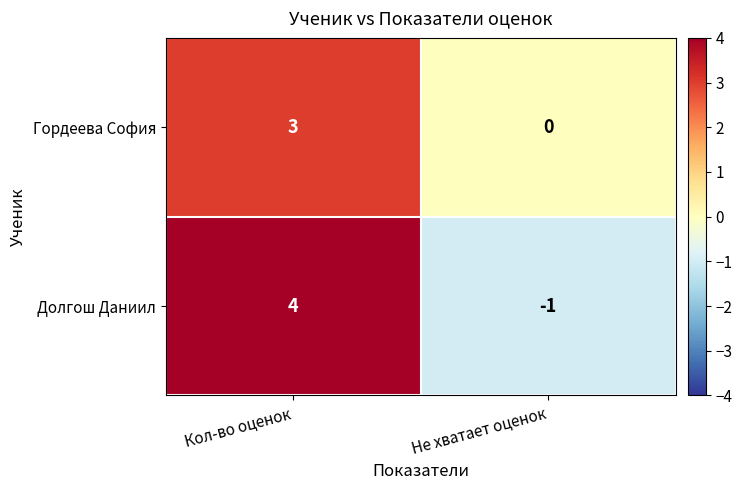

Which category has the highest value across all series?

Кол-во оценок